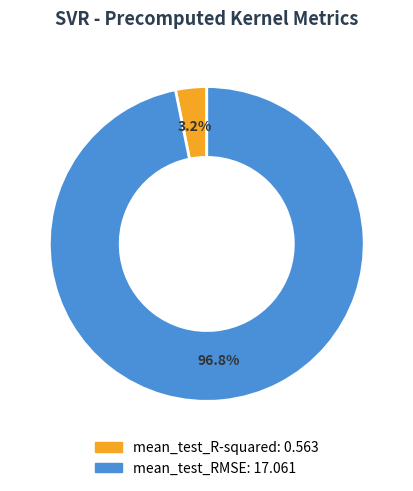

To the nearest percent, what is the difference between the largest and smallest slice percentages?

94%